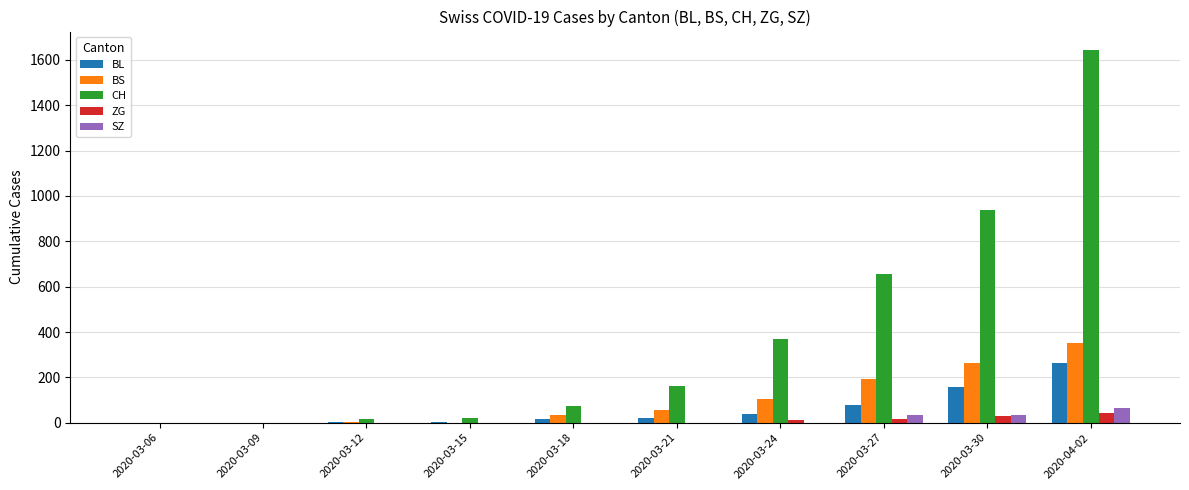

Is the value of ZG at 2020-03-12 greater than the value of BS at 2020-03-21?

No